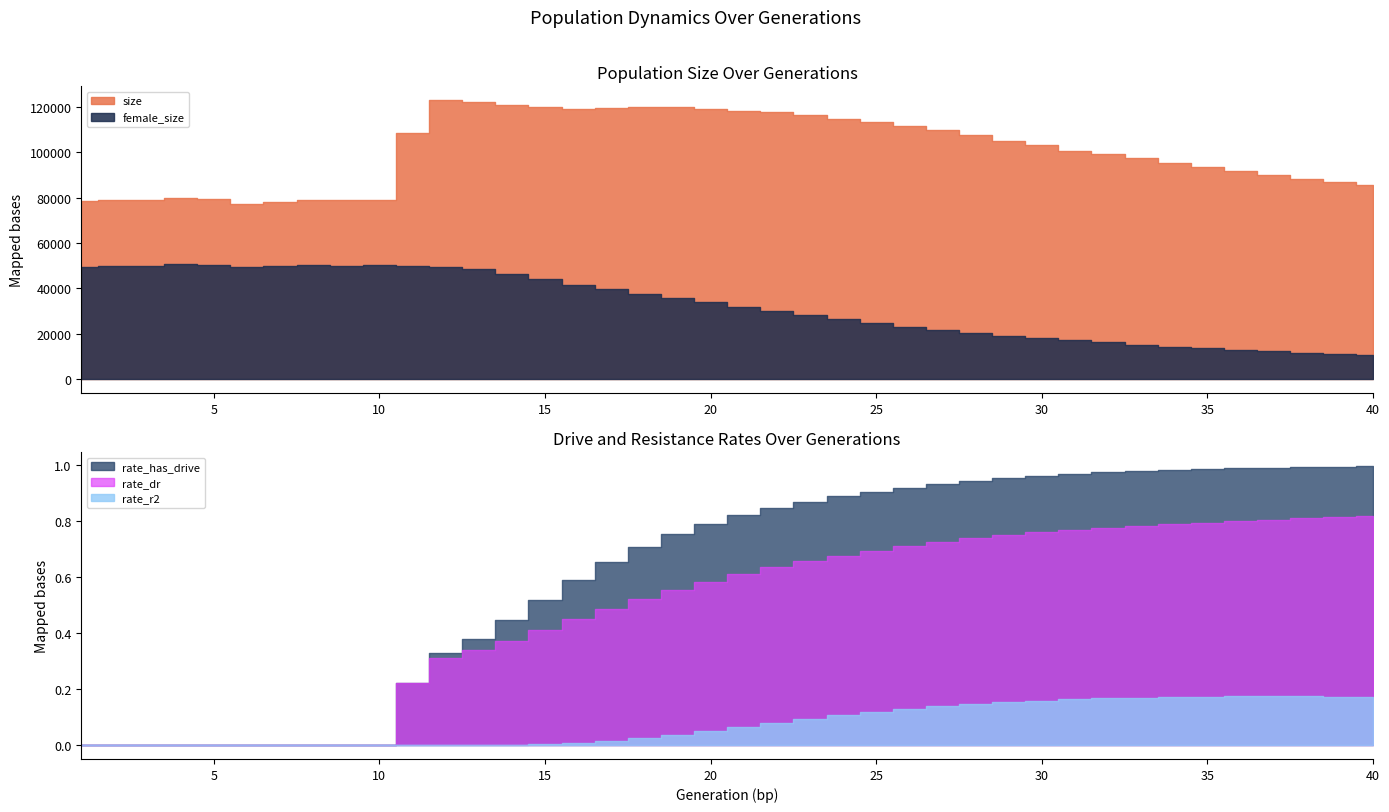

What is the value of the size point at the 27th from the left?

109770.0